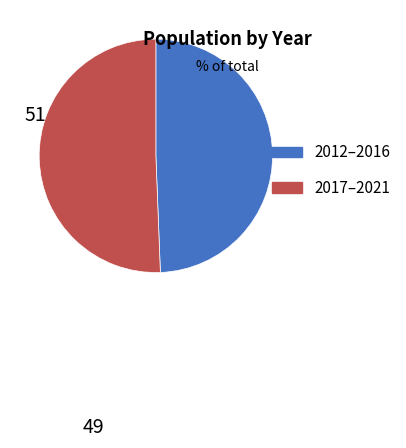

True or false: 2017–2021 accounts for 51% of the total.

True